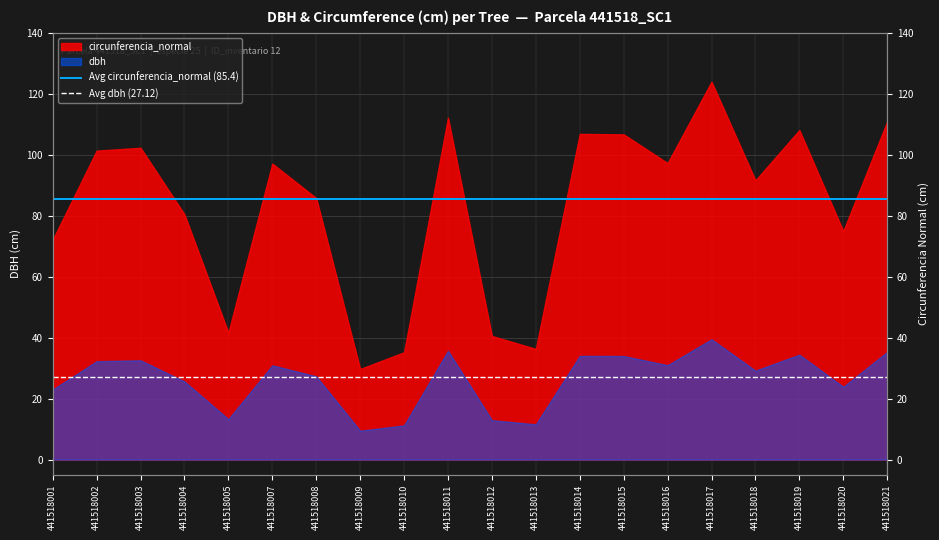

What is the minimum value for Avg circunferencia_normal (85.4)?

85.4